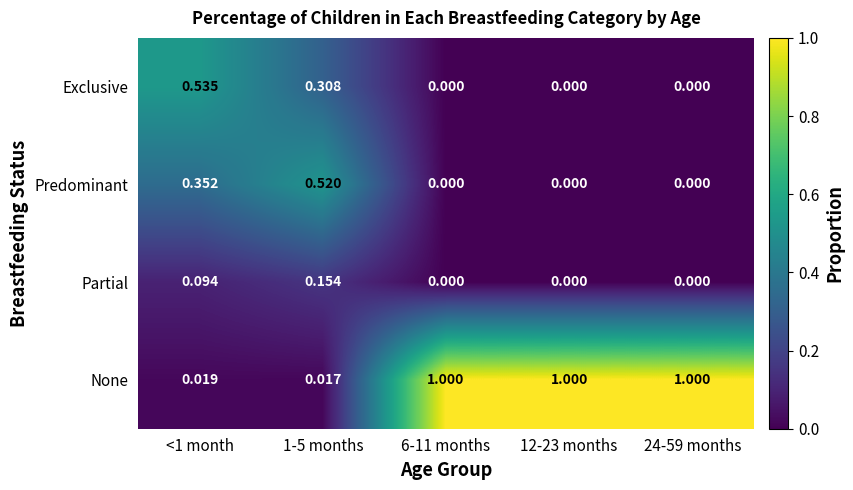

How many values in Exclusive are above zero?

2